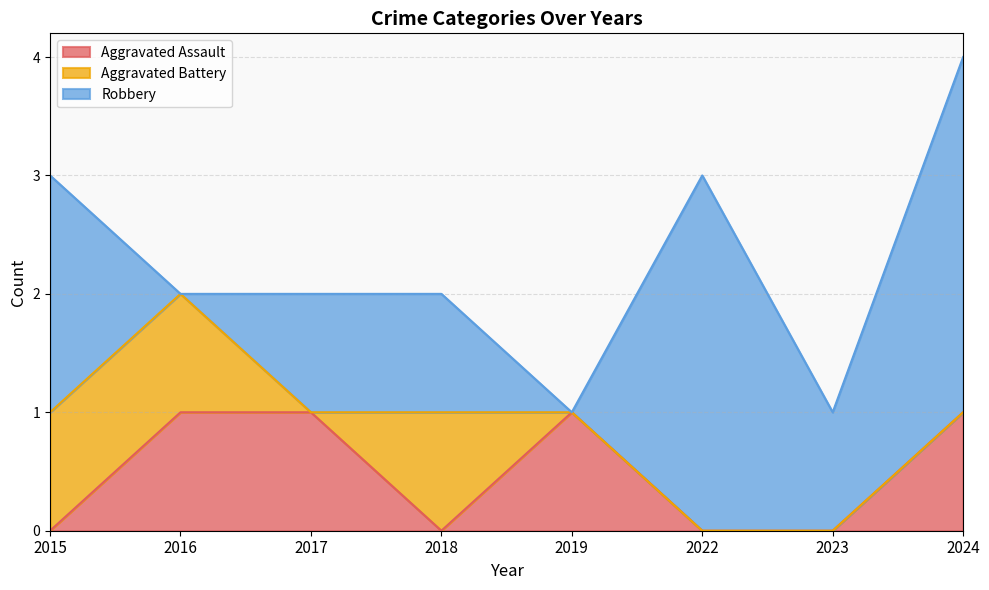

What is the sum of all Robbery values?

11